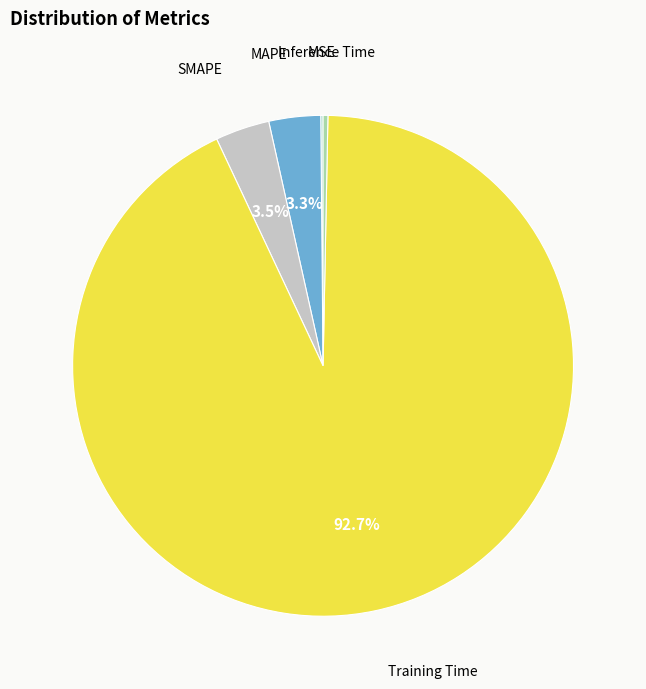

To the nearest percent, what is the difference between the largest and smallest slice percentages?

93%